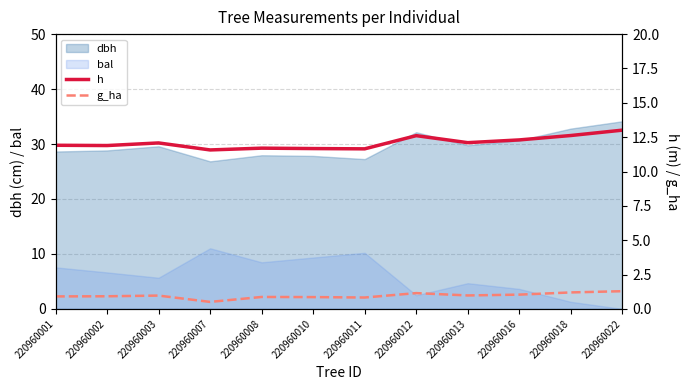

At which label does dbh reach its peak?

220960022